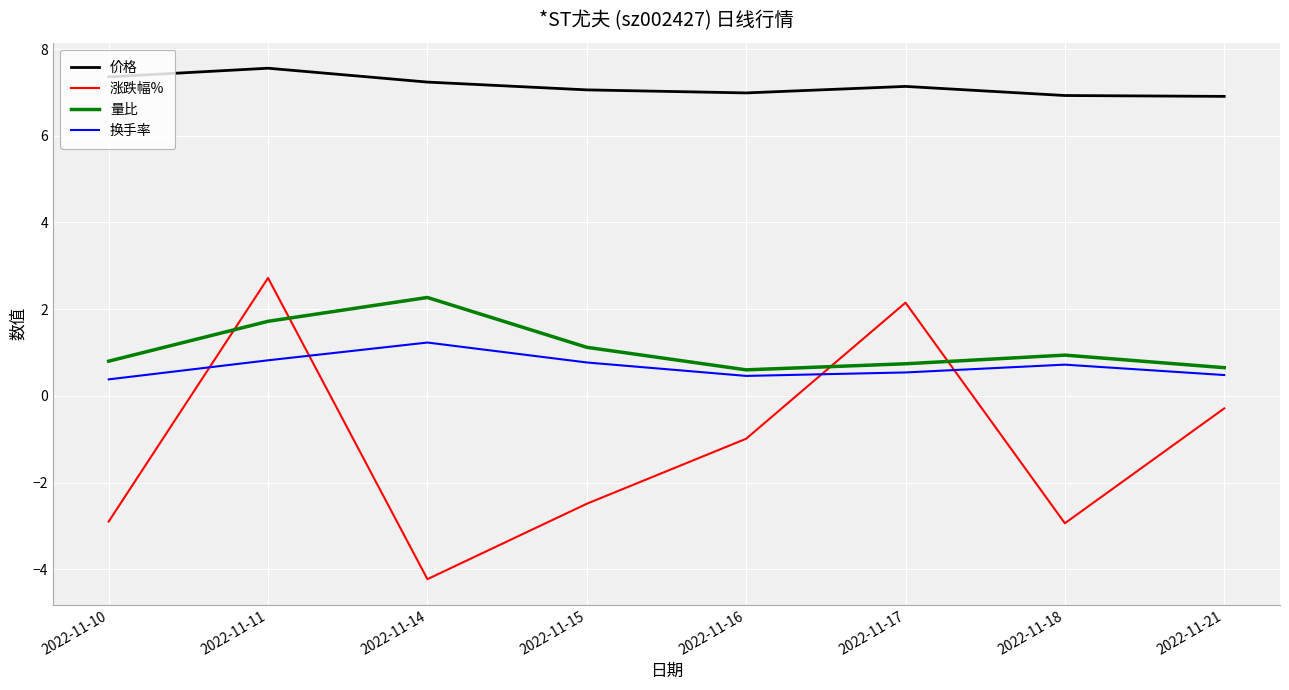

What is the approximate value of 价格 at 2022-11-16?

7.0